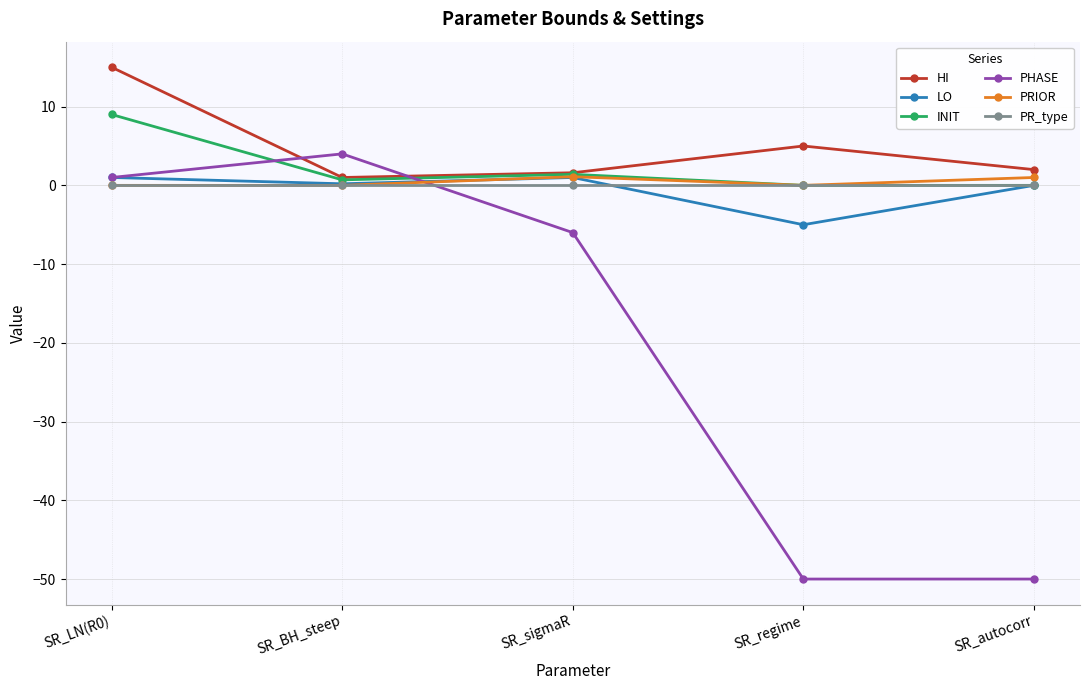

What is the spread (max minus min) of values at SR_regime?

55.0